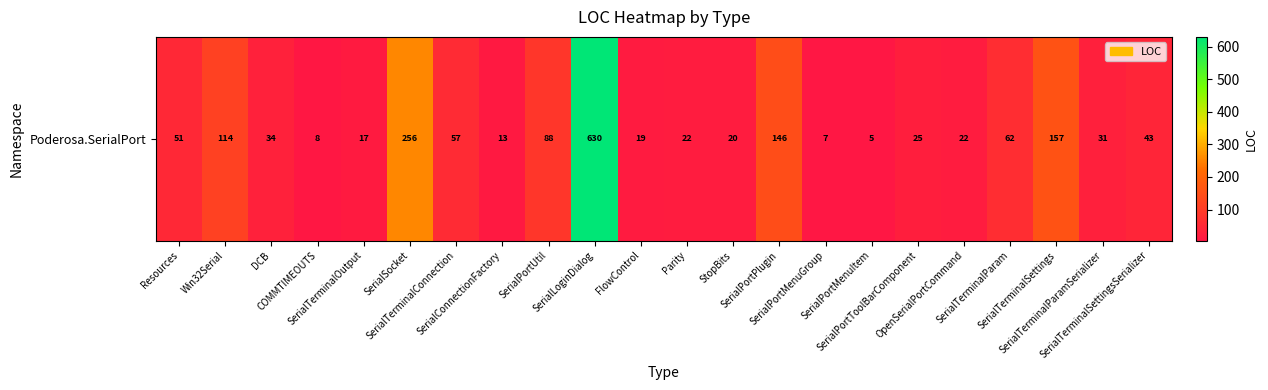

What is the difference between the maximum and minimum values?

625